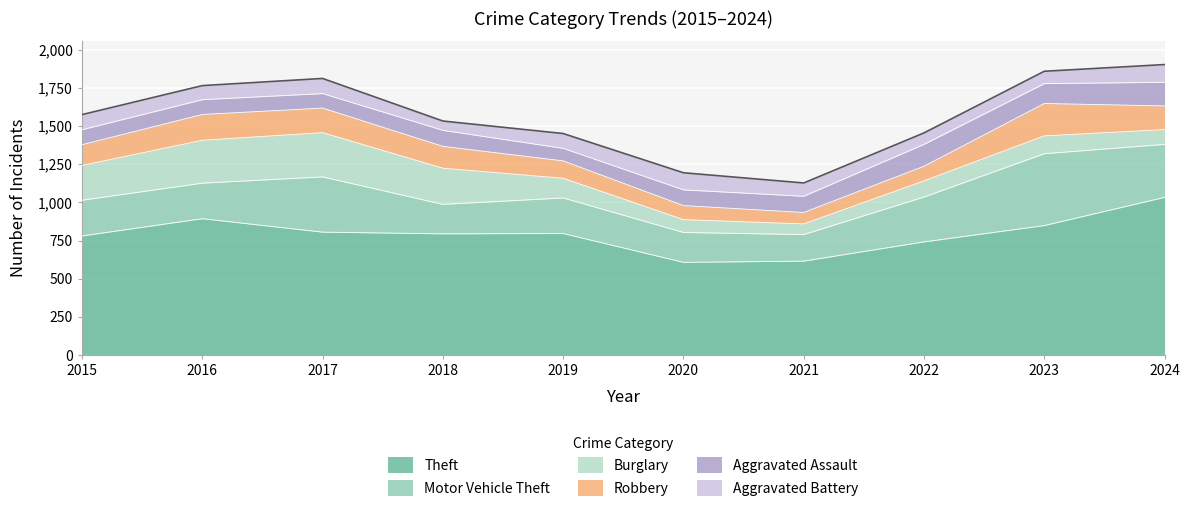

How many interior local valleys does the Burglary series have?

1